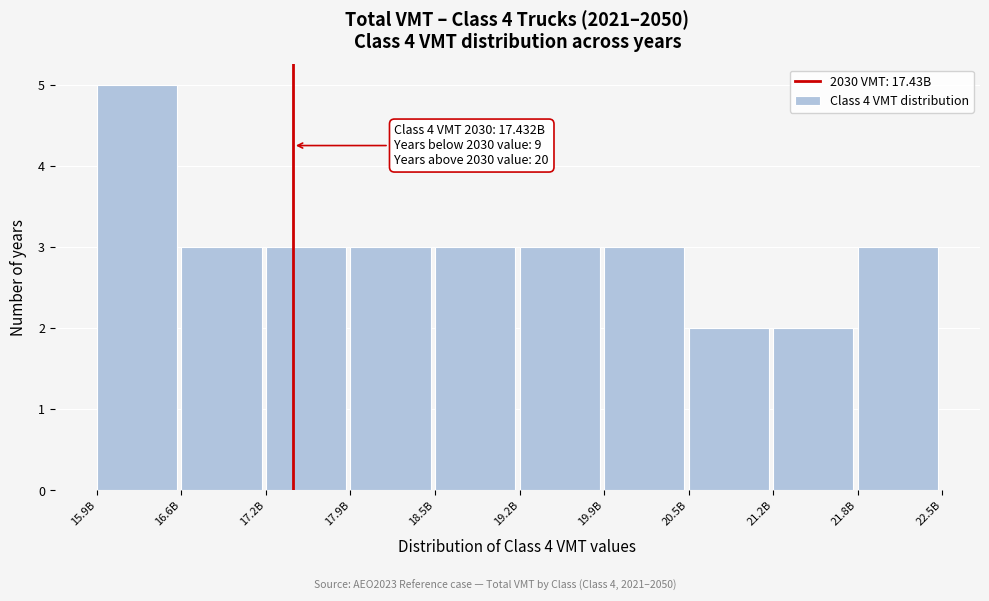

Reading left to right, list all the values displayed in this chart.

15.9B=5	16.6B=3	17.2B=3	17.9B=3	18.5B=3	19.2B=3	19.9B=3	20.5B=2	21.2B=2	21.8B=3